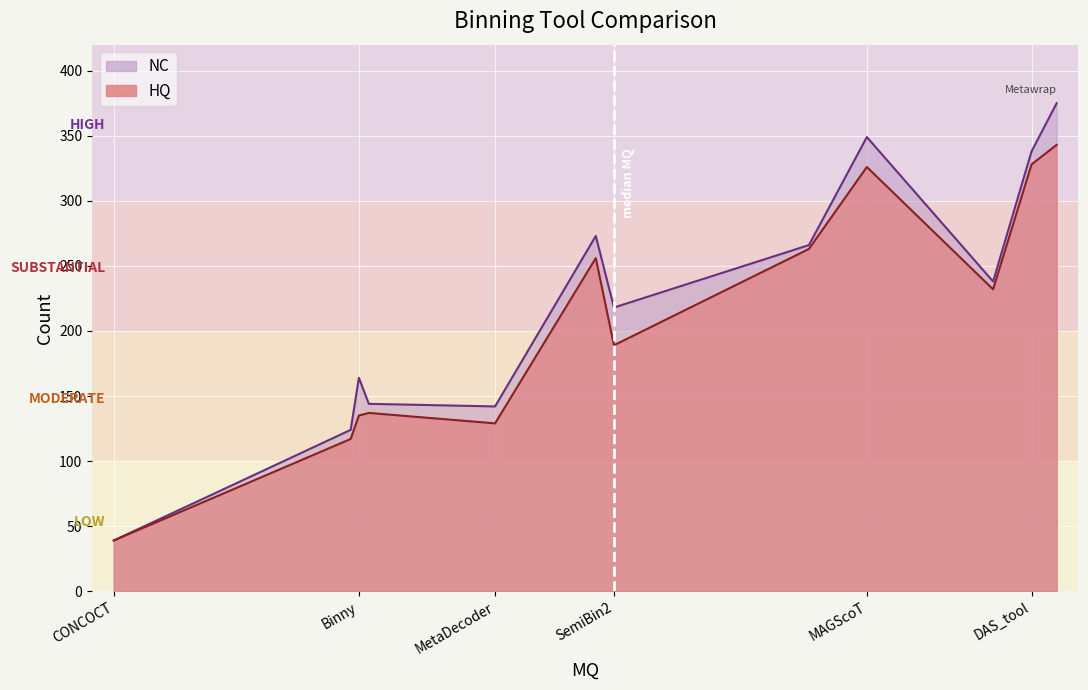

Reading left to right, what are all the values shown in this chart?

NC: CONCOCT=39	MaxBin=266	MetaBAT=273	VAMB_2000=124	CLMB_2000=144	MetaDecoder=142	Binny=164	Metabinner=238	SemiBin2=218	DAS_tool=338	MAGScoT=349	Metawrap=375
HQ: CONCOCT=39	MaxBin=263	MetaBAT=256	VAMB_2000=117	CLMB_2000=137	MetaDecoder=129	Binny=135	Metabinner=232	SemiBin2=189	DAS_tool=328	MAGScoT=326	Metawrap=343